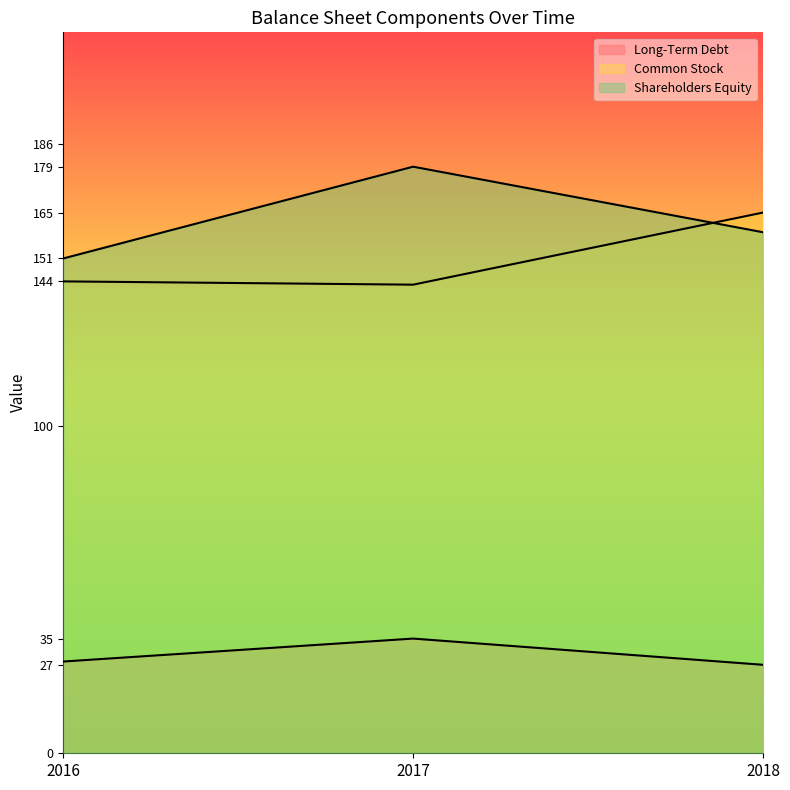

Count the number of data series in this chart.

3